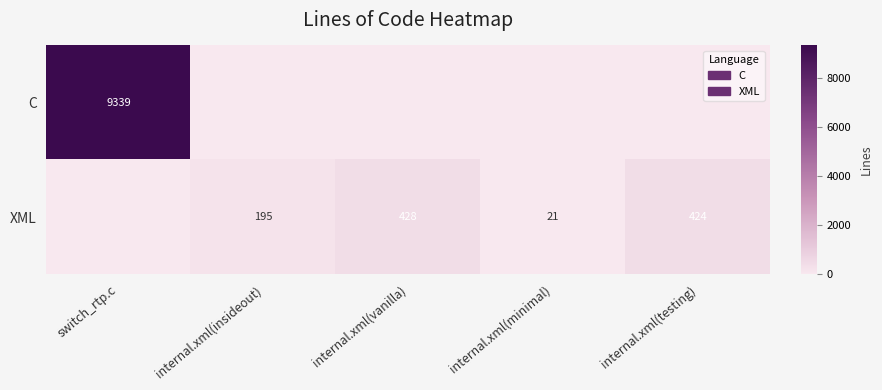

The value of C at switch_rtp.c is 13507. True or false?

False